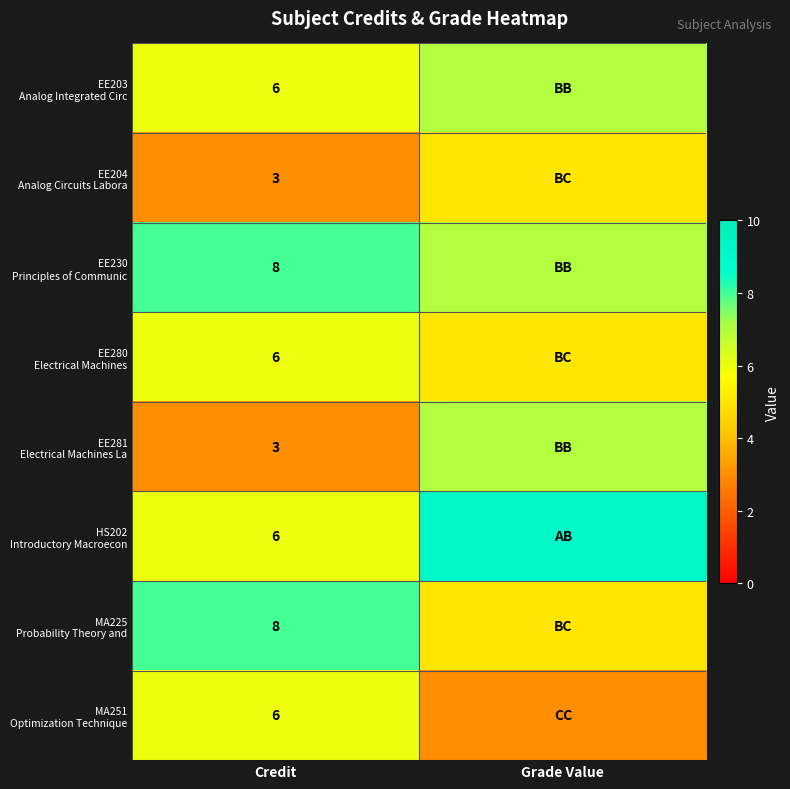

What is the total value across all series at Credit?

46